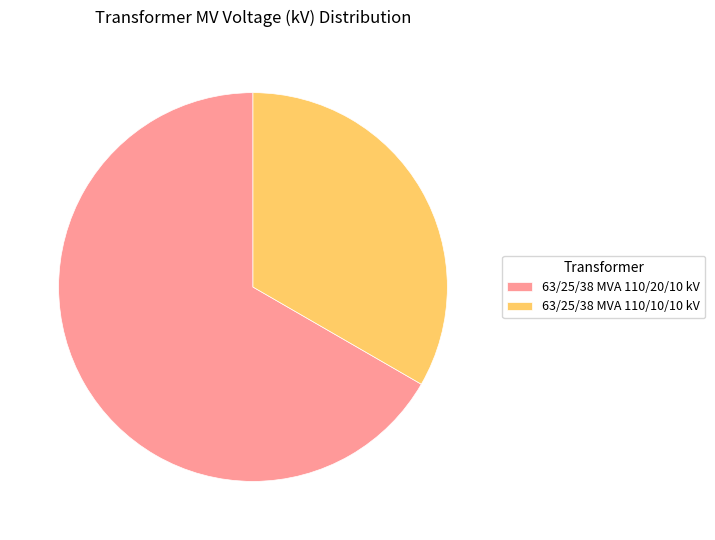

Between 63/25/38 MVA 110/10/10 kV and 63/25/38 MVA 110/20/10 kV, which is larger?

63/25/38 MVA 110/20/10 kV